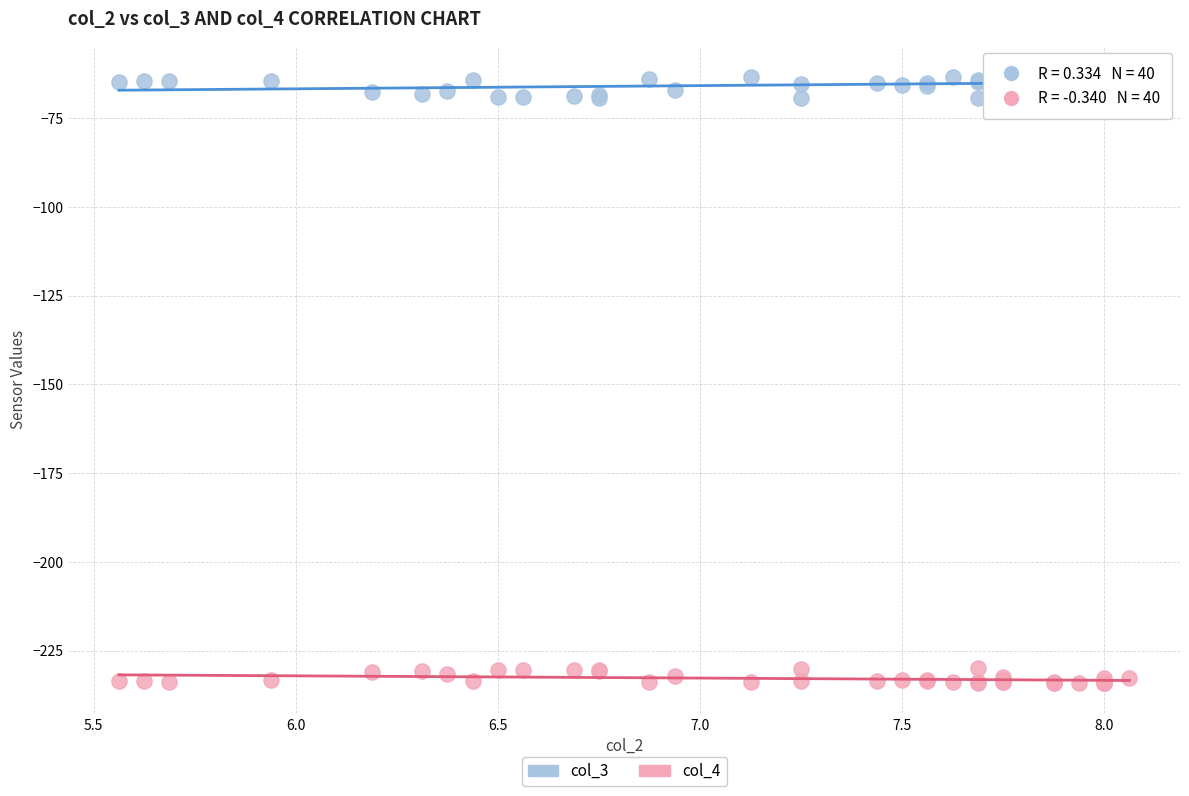

Which series contains the lowest Y value?

col_4